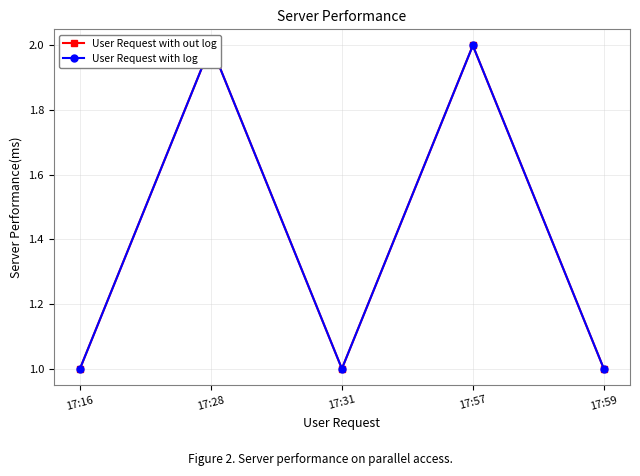

What is the value of the User Request with out log point at the 4th from the left?

2